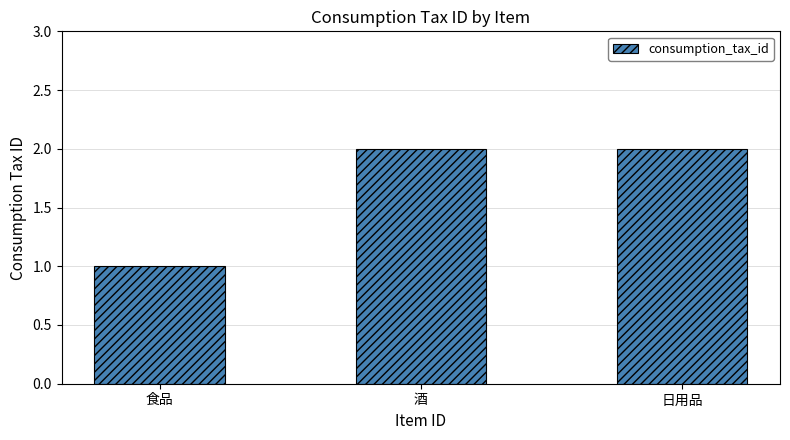

What position from the left is 日用品?

3